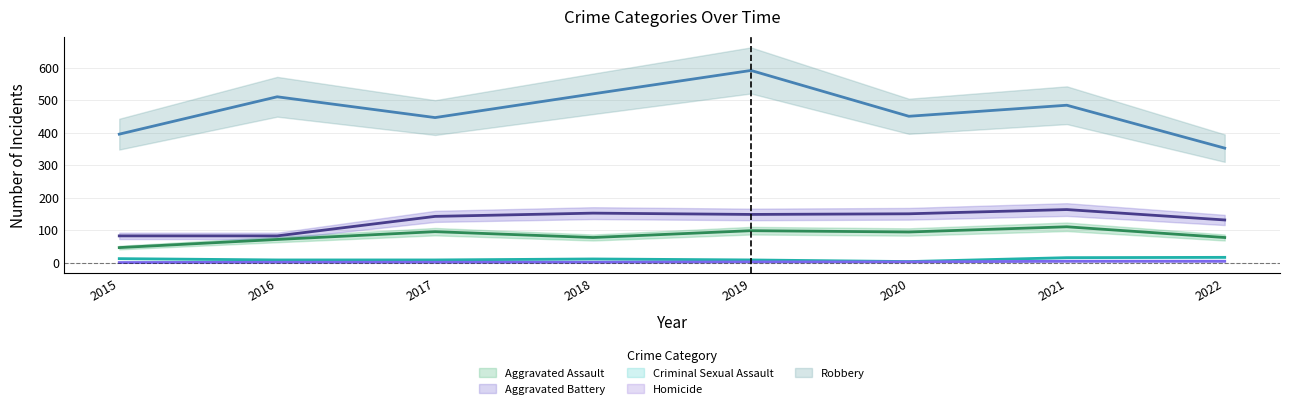

True or false: Robbery and Aggravated Assault cross at least once.

False